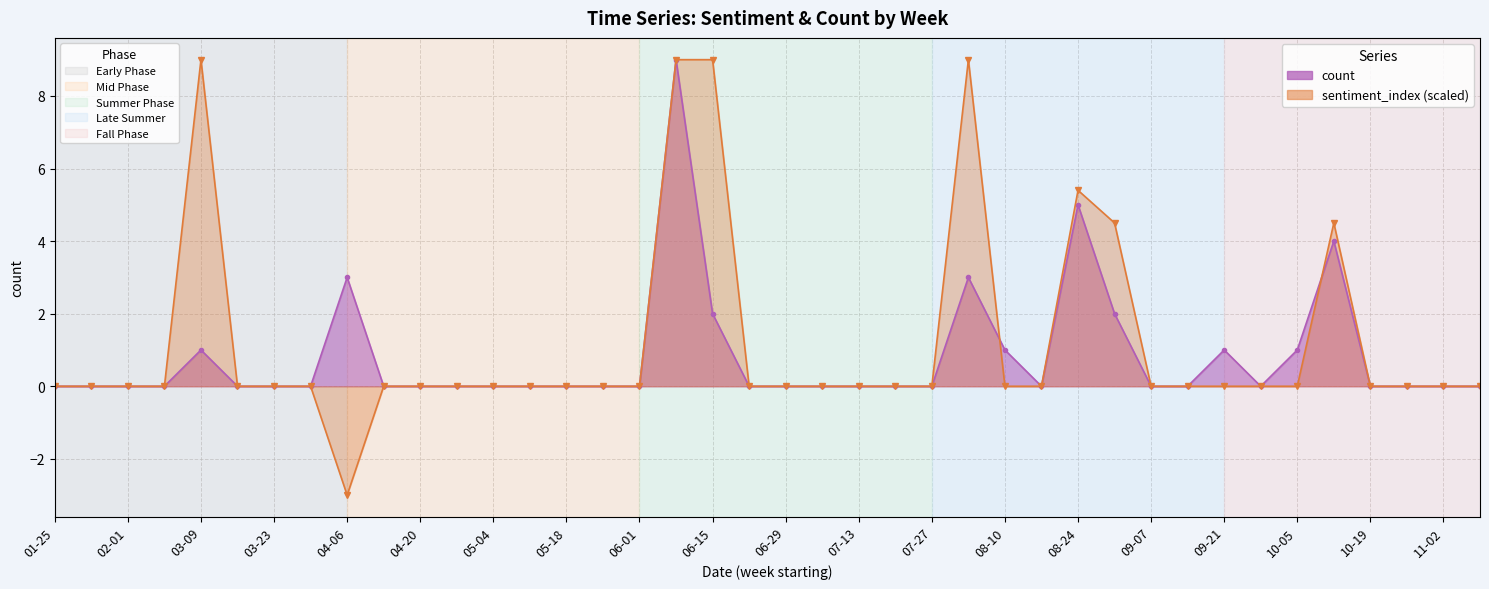

The value of sentiment_index at 04-27 is 5.7. True or false?

False